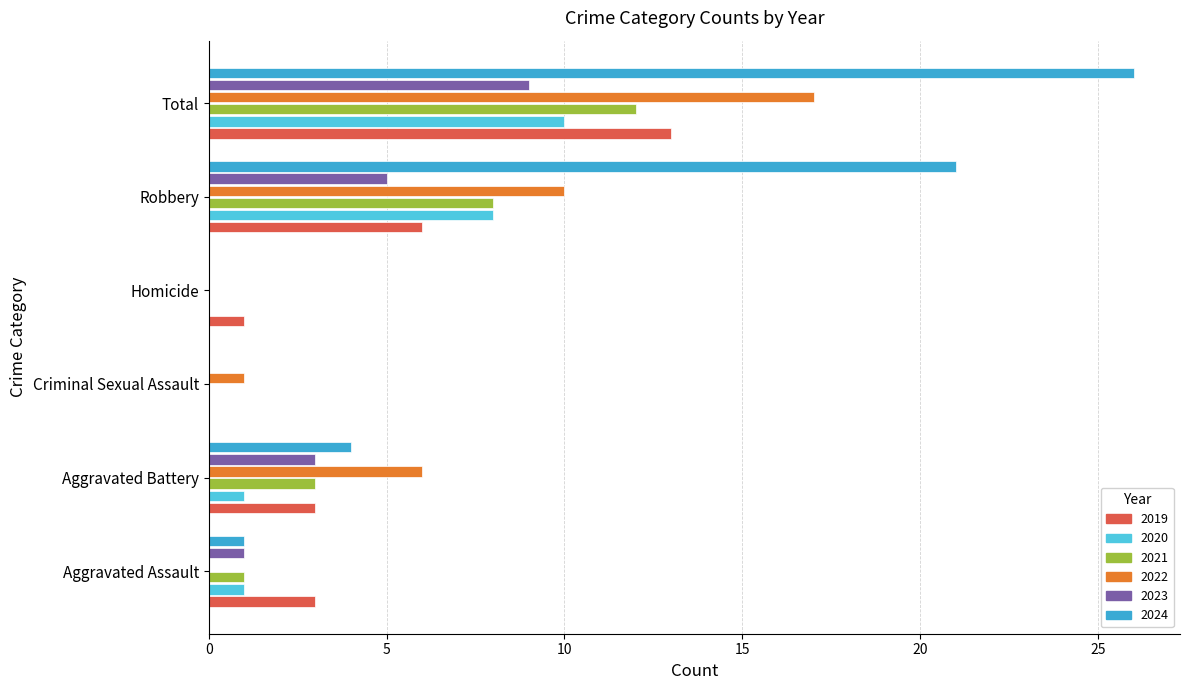

At which label does 2023 reach its peak?

Total